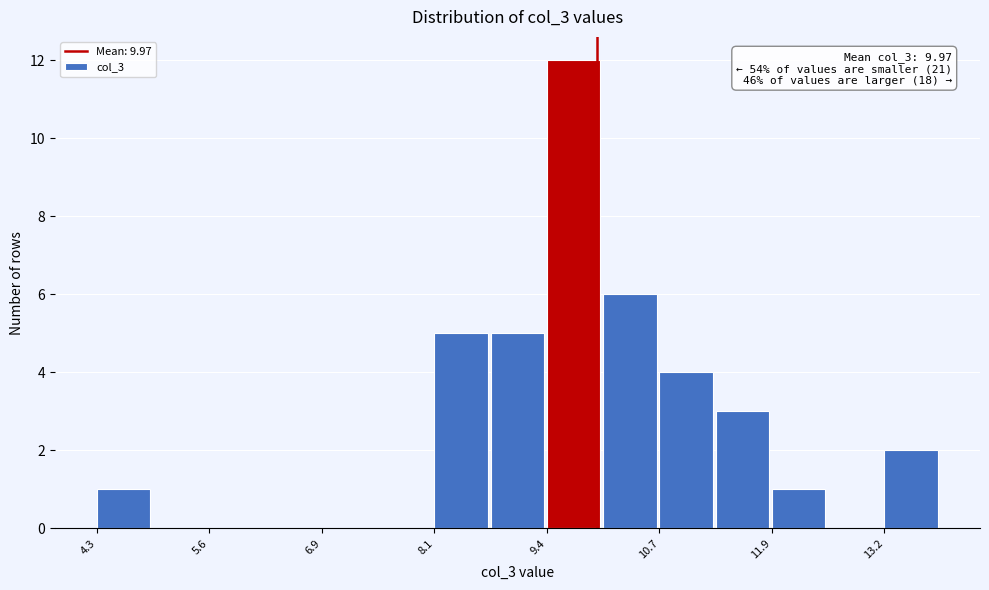

Read against the x-axis, roughly where is the centre of the tallest bar?

9.6